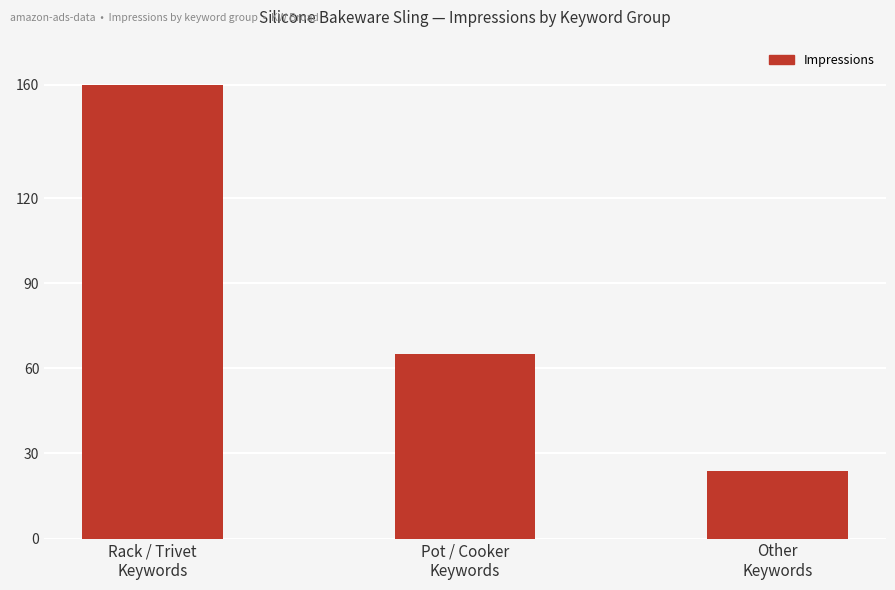

Between Pot / Cooker
Keywords and Rack / Trivet
Keywords, which is larger?

Rack / Trivet
Keywords